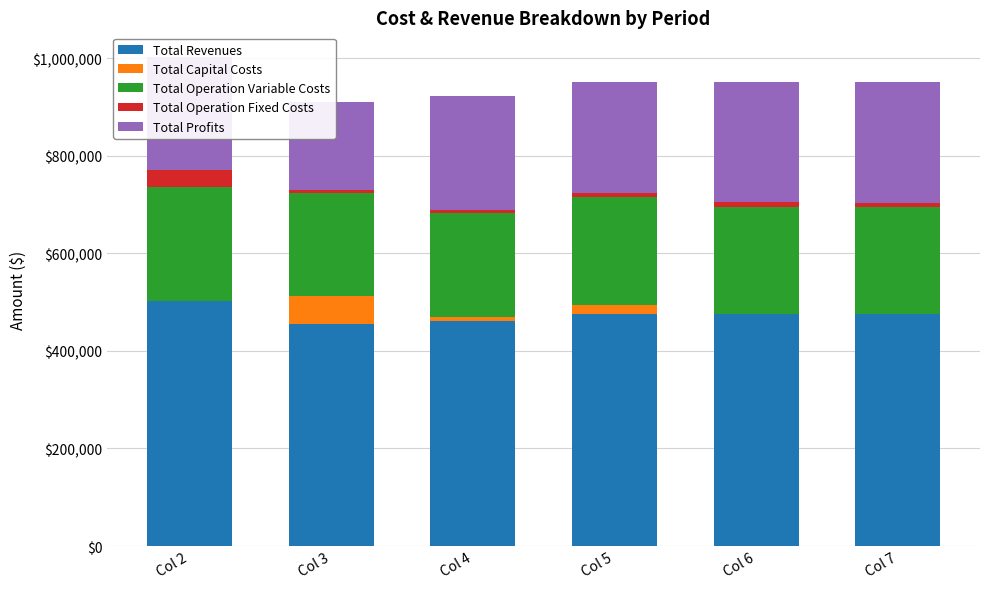

Rank the series by their maximum value, from highest to lowest.

Total Revenues, Total Profits, Total Operation Variable Costs, Total Capital Costs, Total Operation Fixed Costs